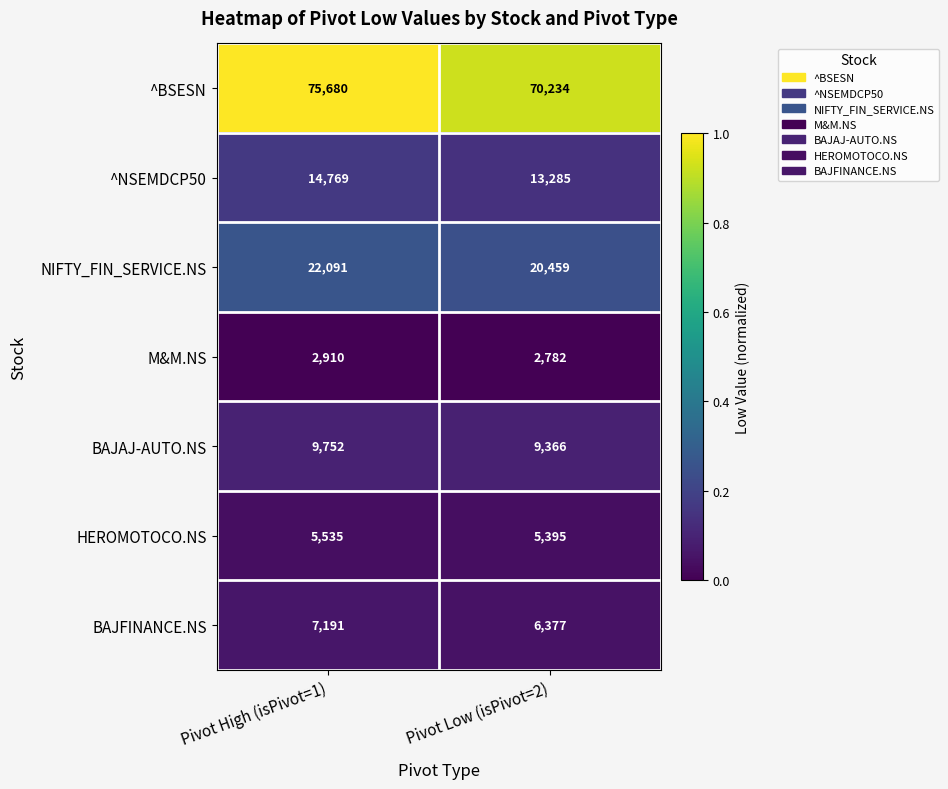

Which series has the largest range (max minus min)?

^BSESN